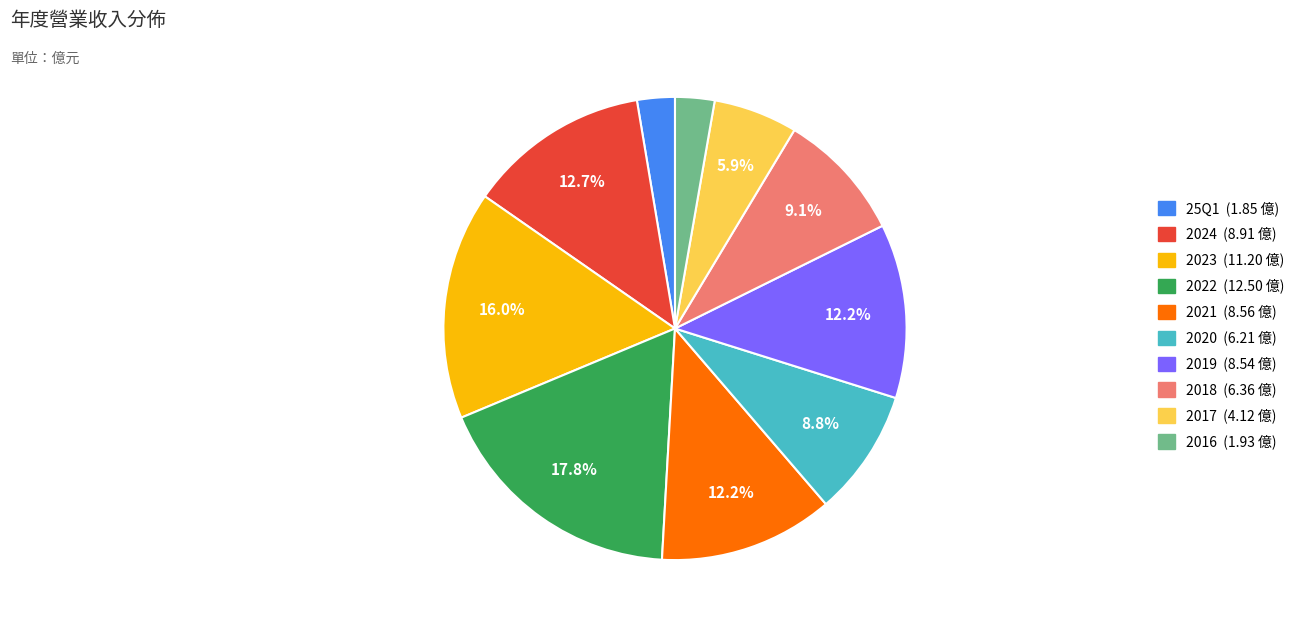

To the nearest percent, what is the difference between the 2022 and 2021 slice percentages?

6%